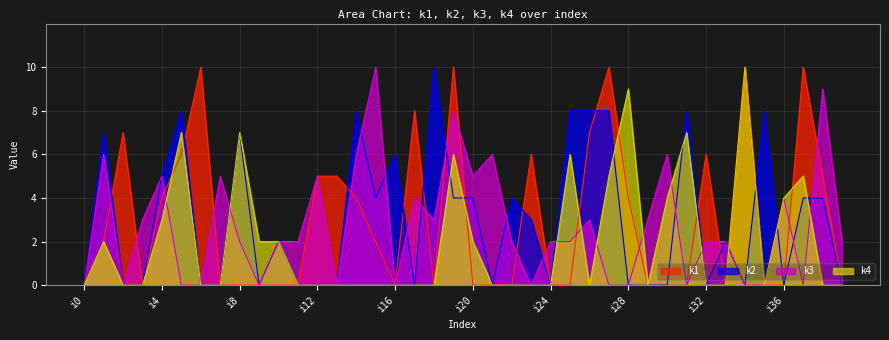

Rank the categories by k2 value from highest to lowest.

i18, i5, i14, i25, i26, i27, i31, i35, i1, i8, i16, i4, i15, i19, i20, i22, i37, i38, i23, i10, i33, i0, i2, i3, i6, i7, i9, i11, i12, i13, i17, i21, i24, i28, i29, i30, i32, i34, i36, i39